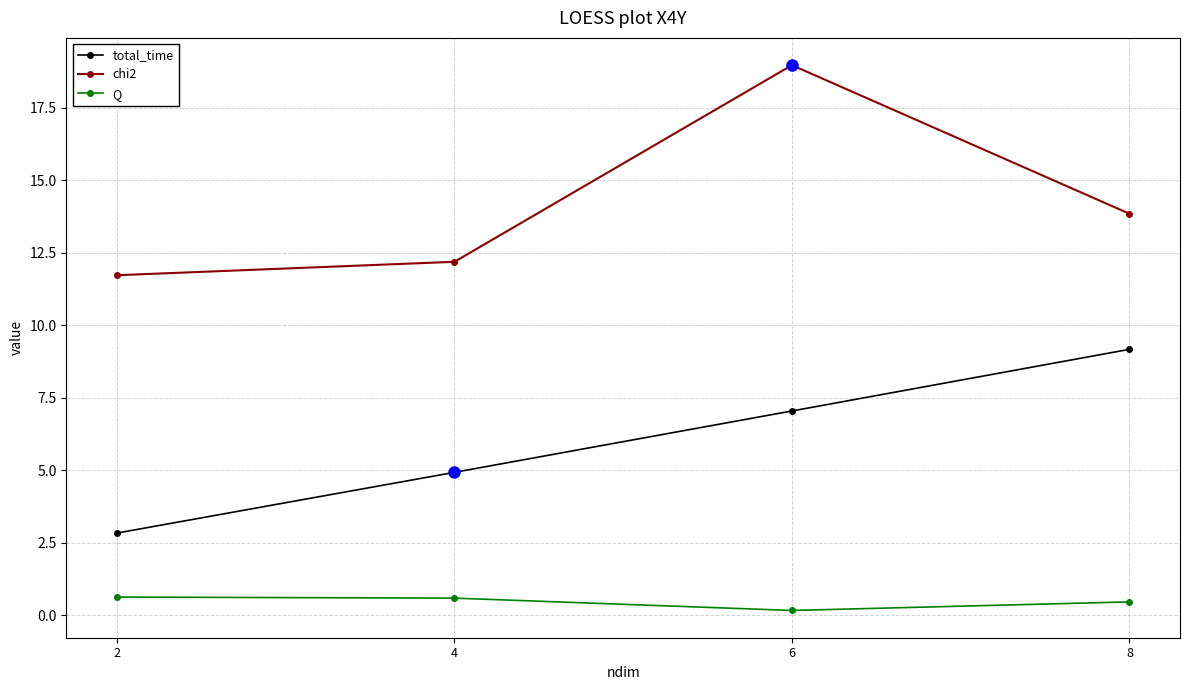

True or false: chi2 has a value of 2.5 at 4.

False